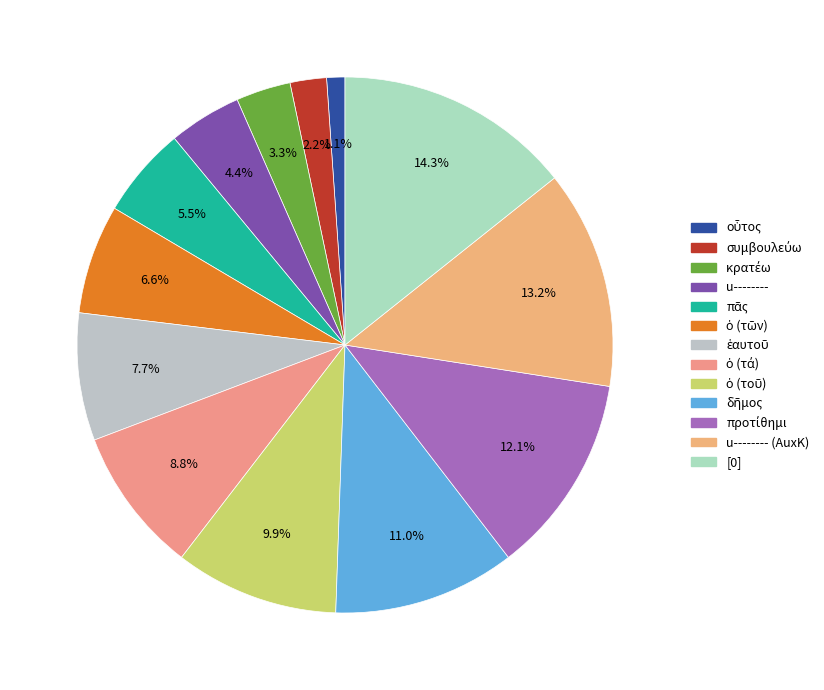

How many slices are in this pie chart?

13